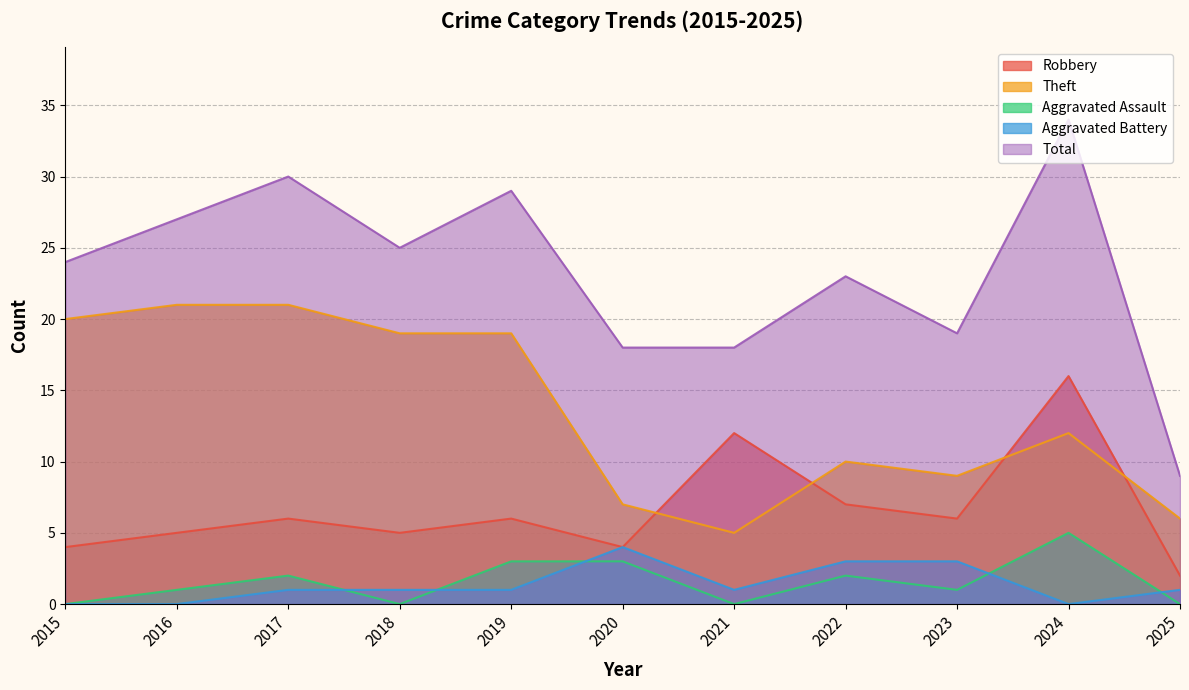

Which label corresponds to the smallest value in the chart?

2015